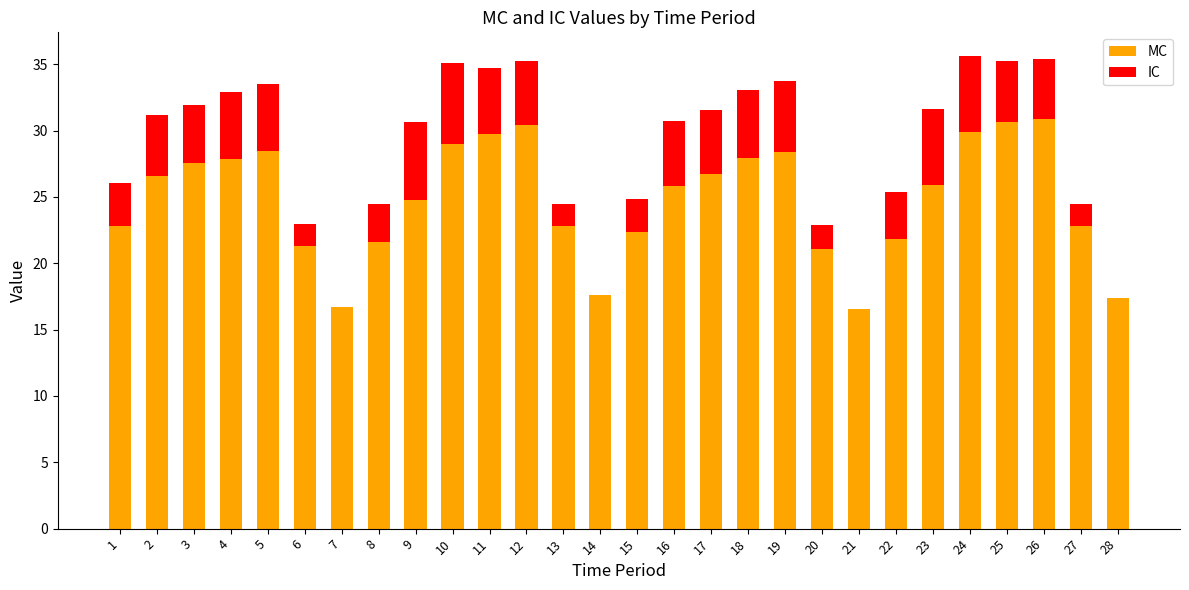

What is the highest value of the MC series?

30.9